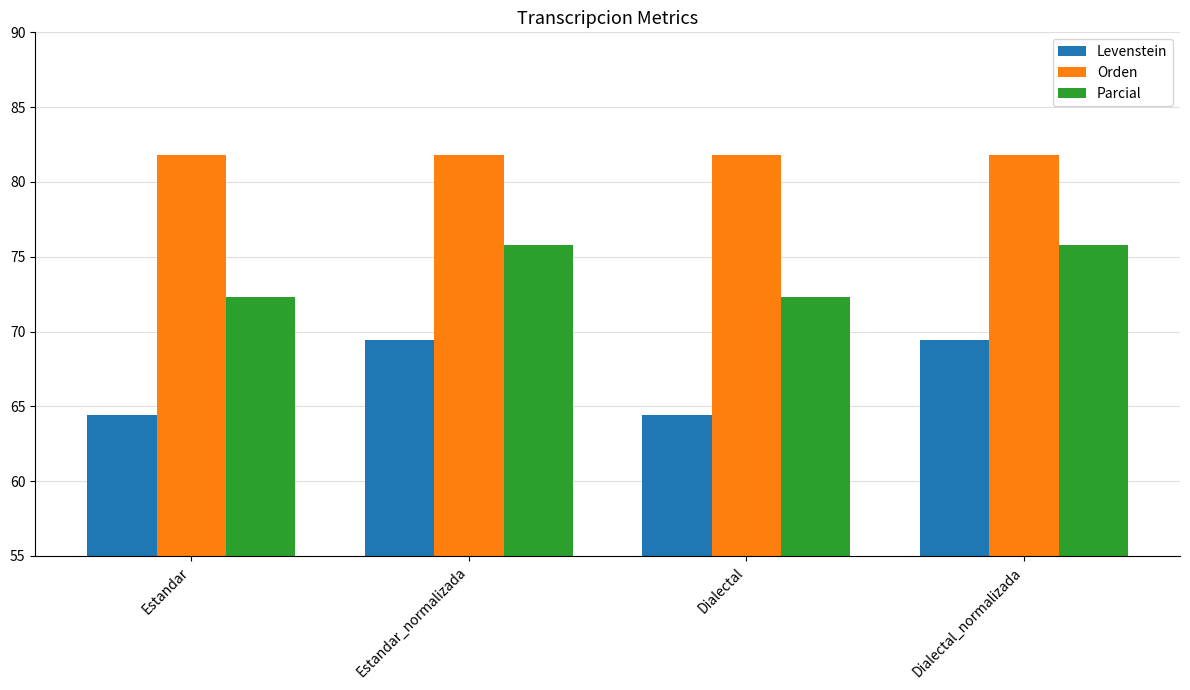

What are all the series names shown in the legend?

Levenstein, Orden, Parcial